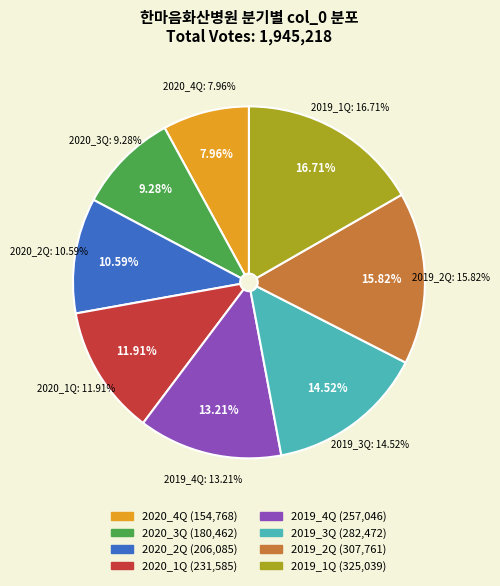

Which slice is the largest?

2019_1Q